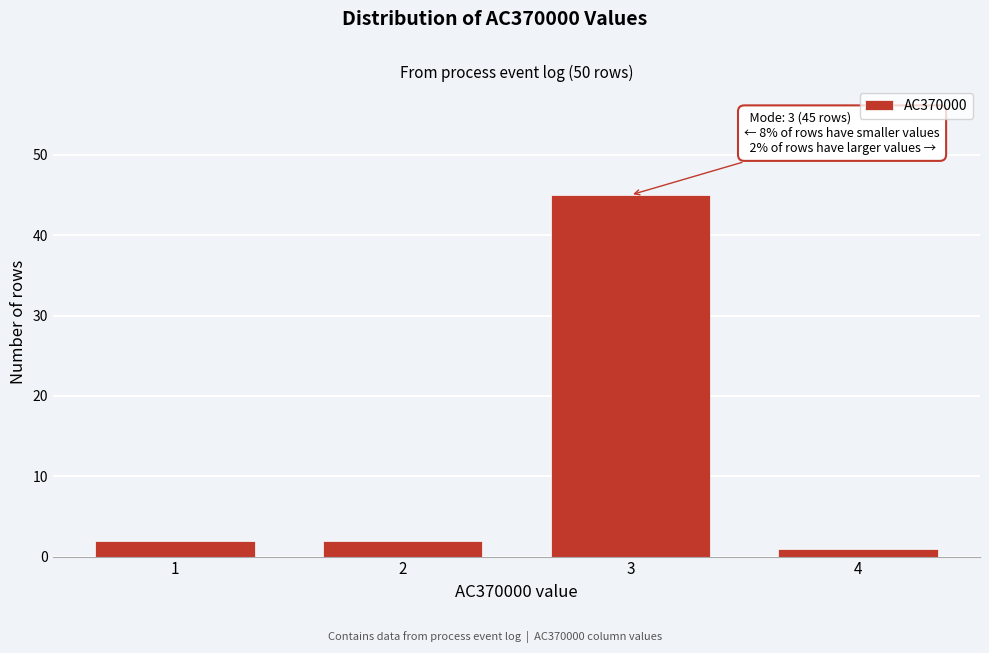

Reading left to right, extract all data points from this chart.

2	2	45	1